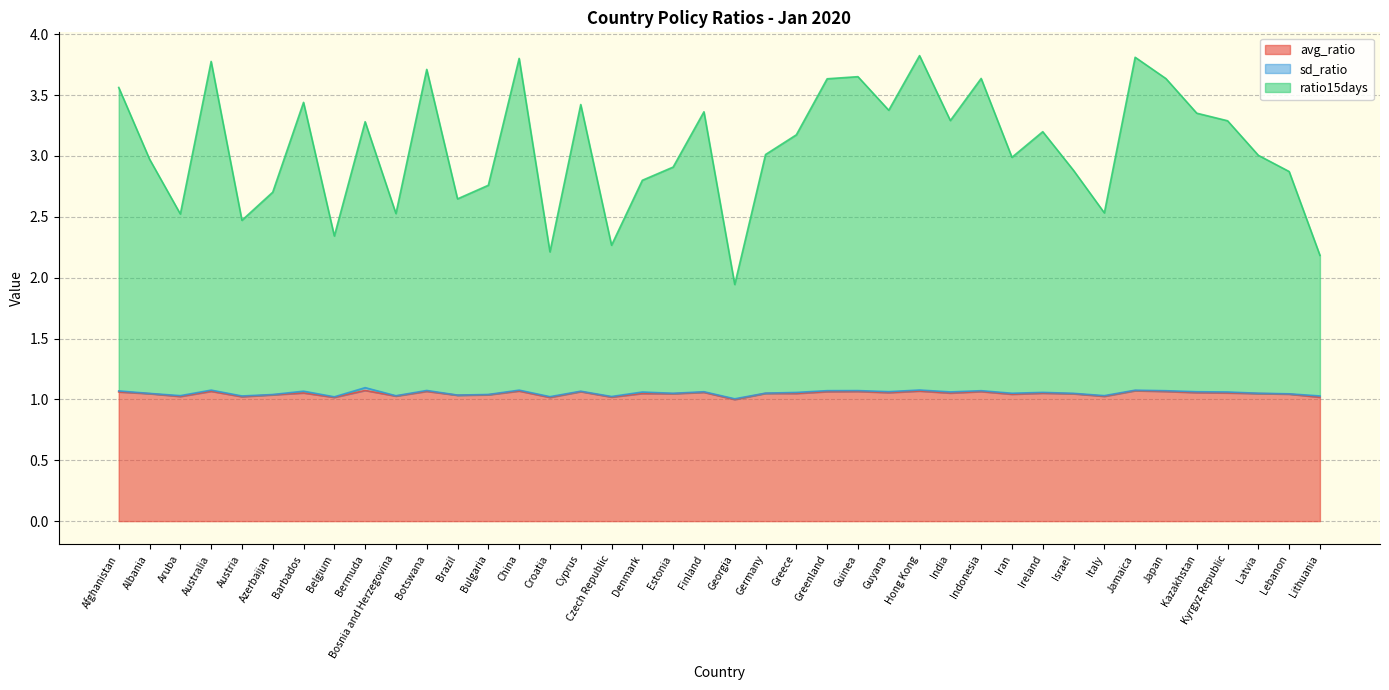

What is the total value across all series at Japan?

3.6